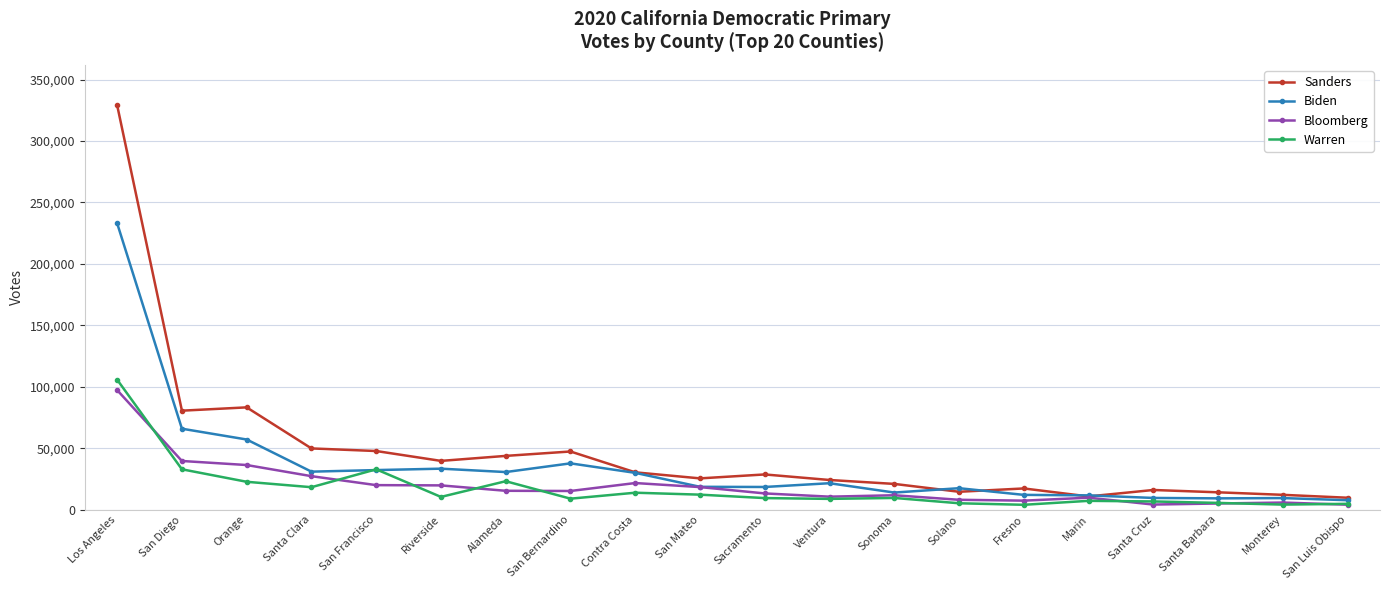

Which series has the largest total across all categories?

Sanders